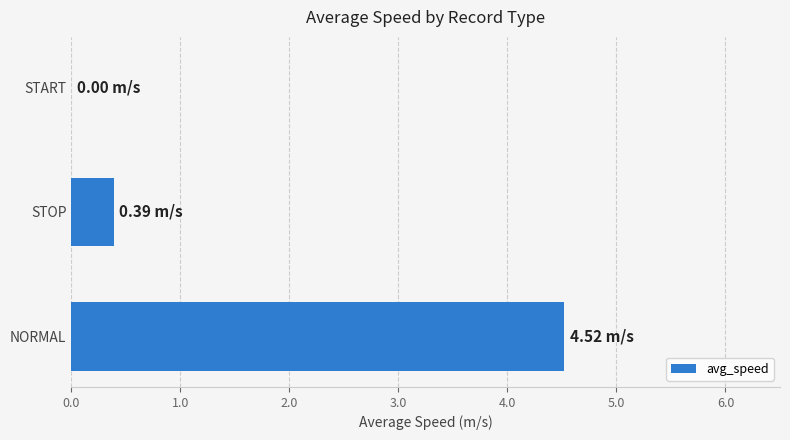

How many categories are shown in the chart?

3